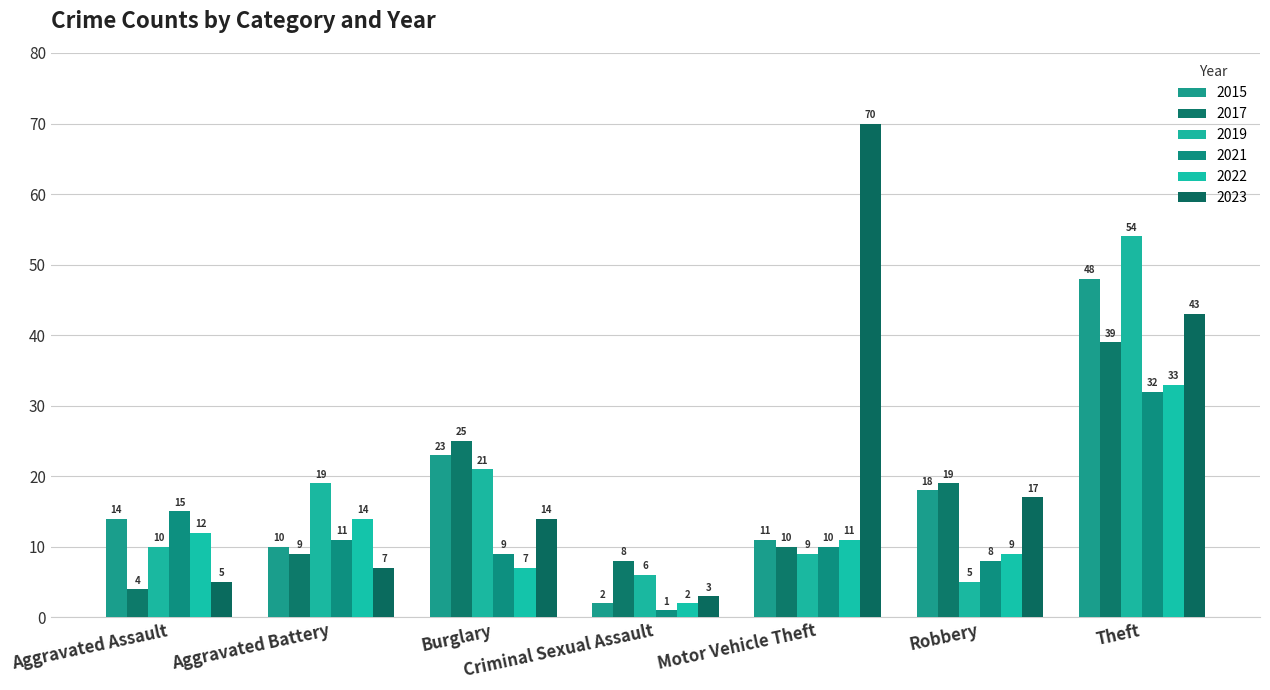

Which series changed the most between Criminal Sexual Assault and Motor Vehicle Theft?

2023